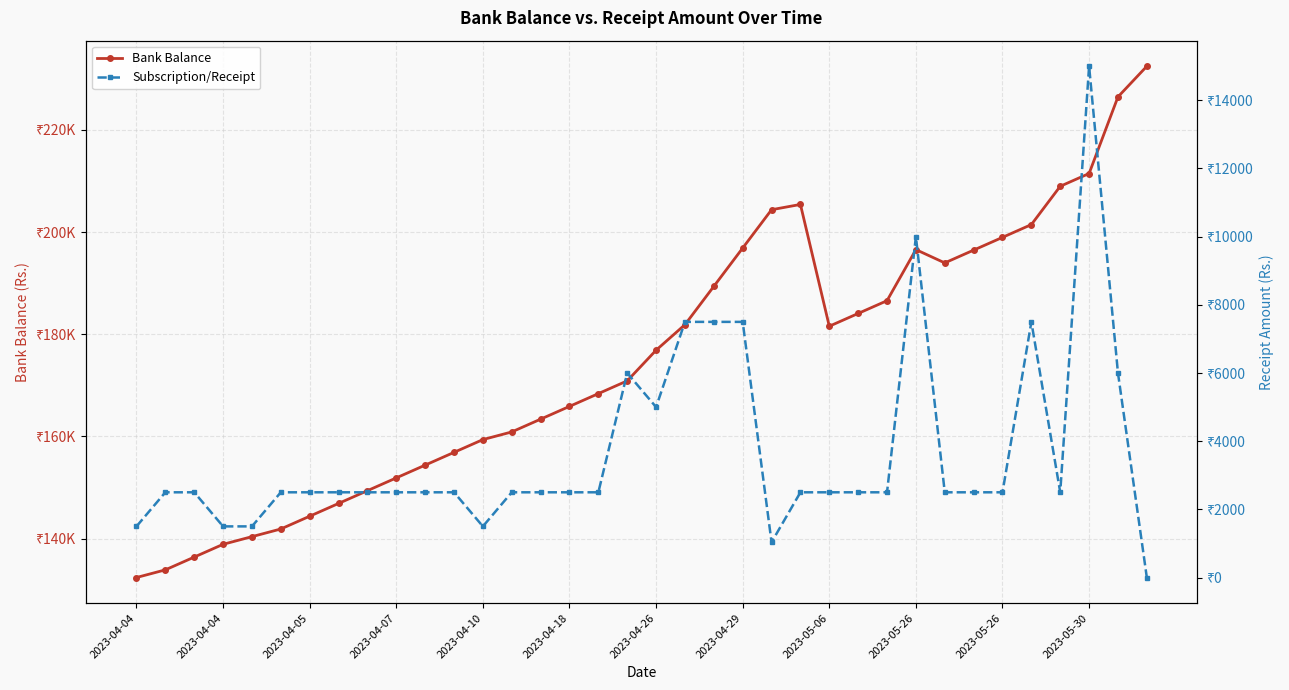

What is the greatest value displayed?

232456.8